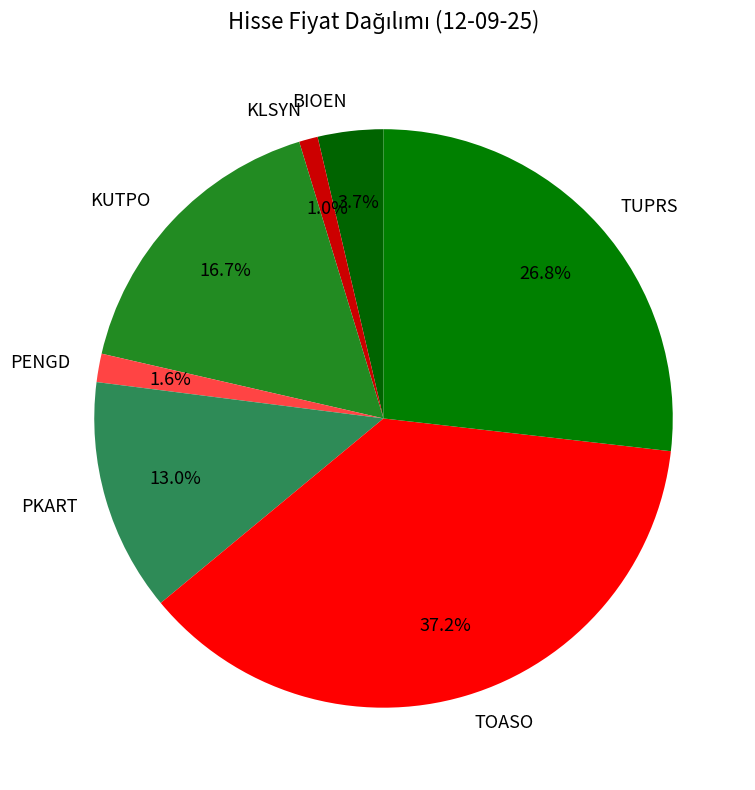

Is there a majority slice in this chart?

No